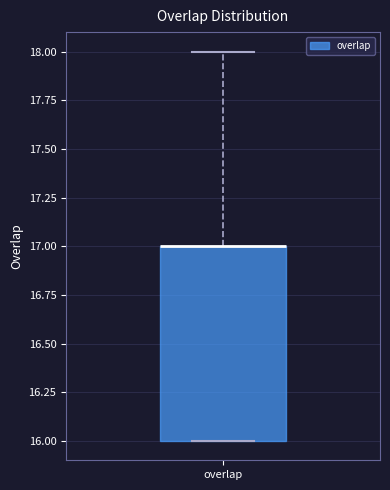

Transcribe this box plot: give where the median line is, the range the box spans, and where the two whiskers end, as read against the y-axis. The values are not printed on the chart, so give them approximately, as read against the axis.

median 17 (drawn on the box's upper edge), box 16 to 17, whiskers 16 to 18